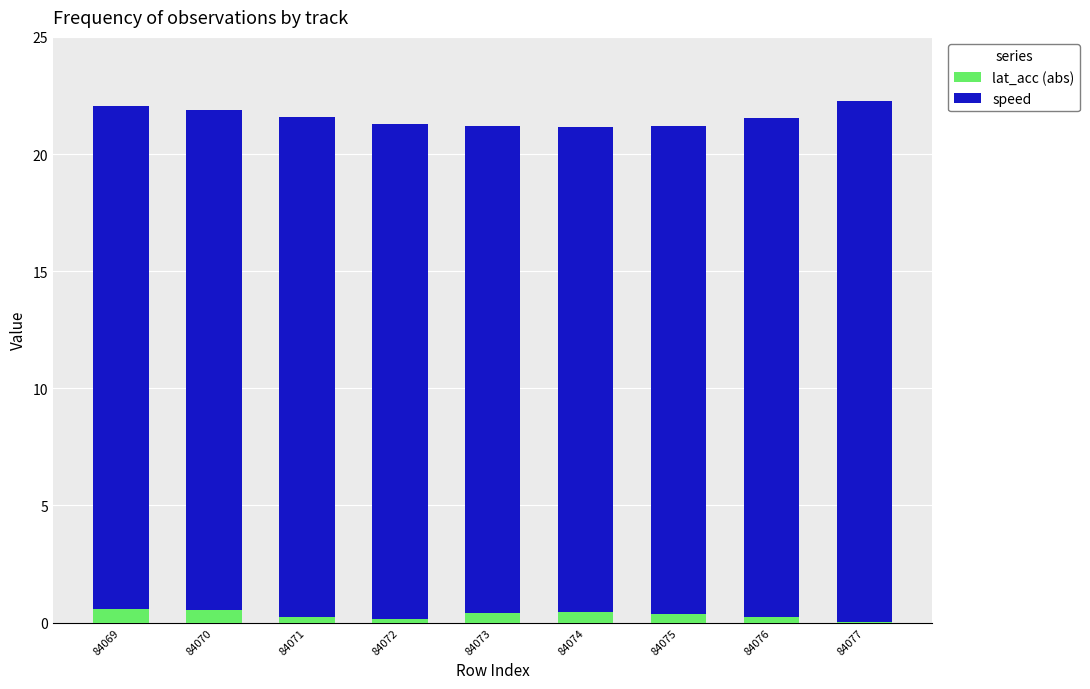

Is it true that lat_acc (abs) equals 0.2 at 84072?

True